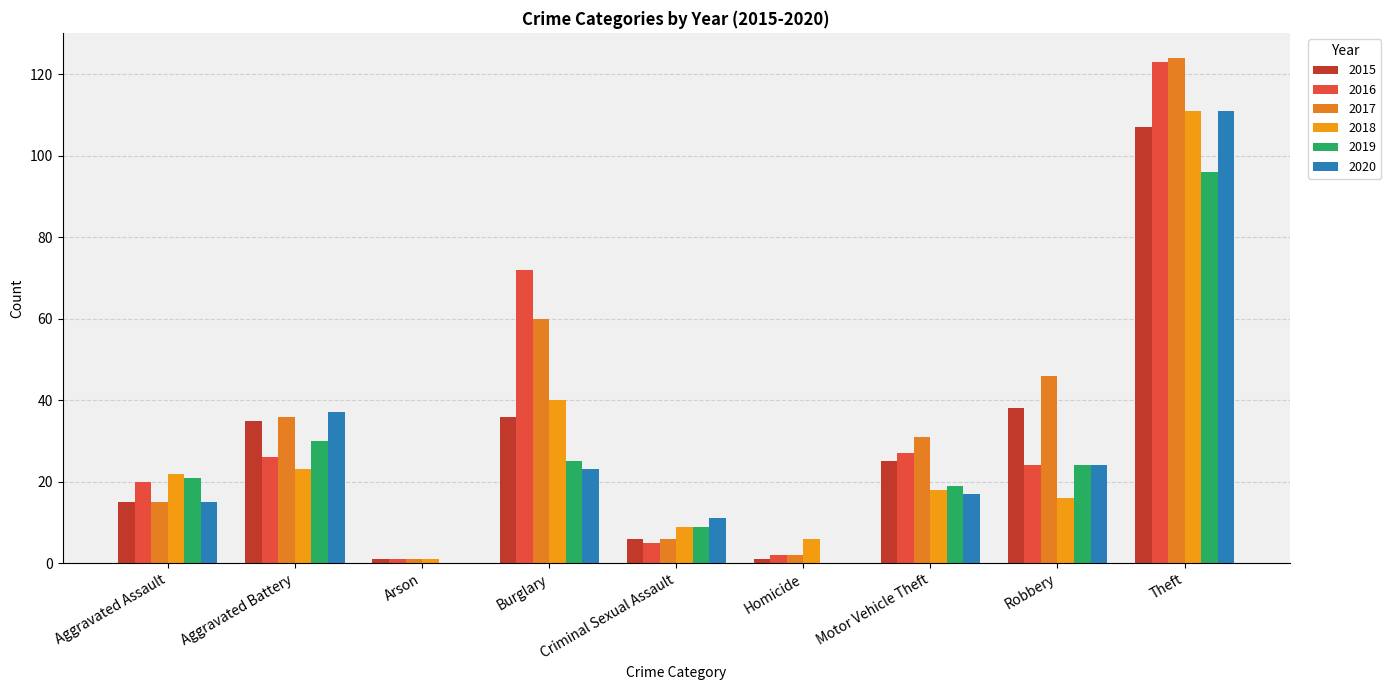

How many groups of bars are there?

9